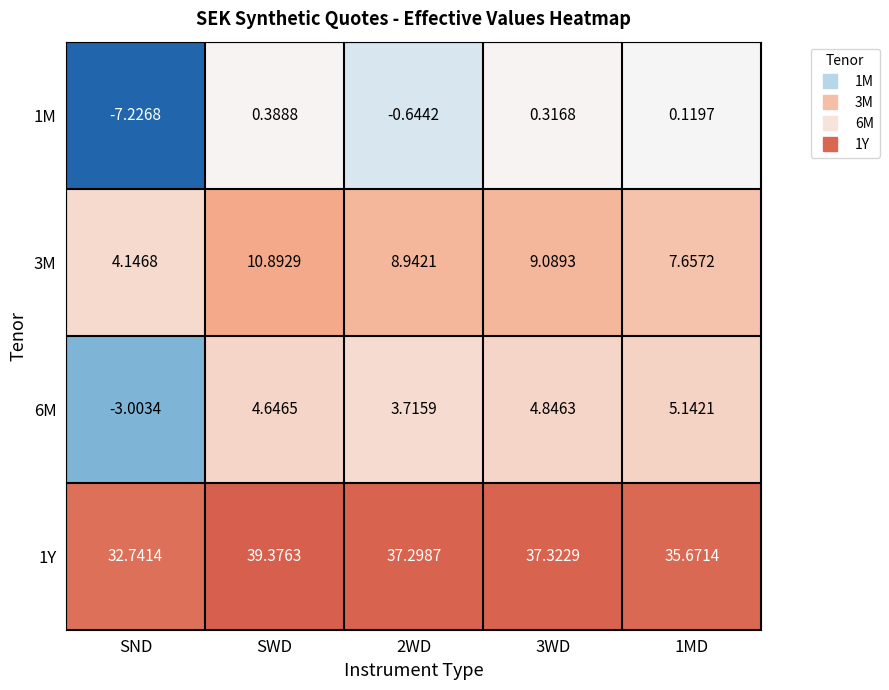

At which label does 6M reach its minimum?

SND